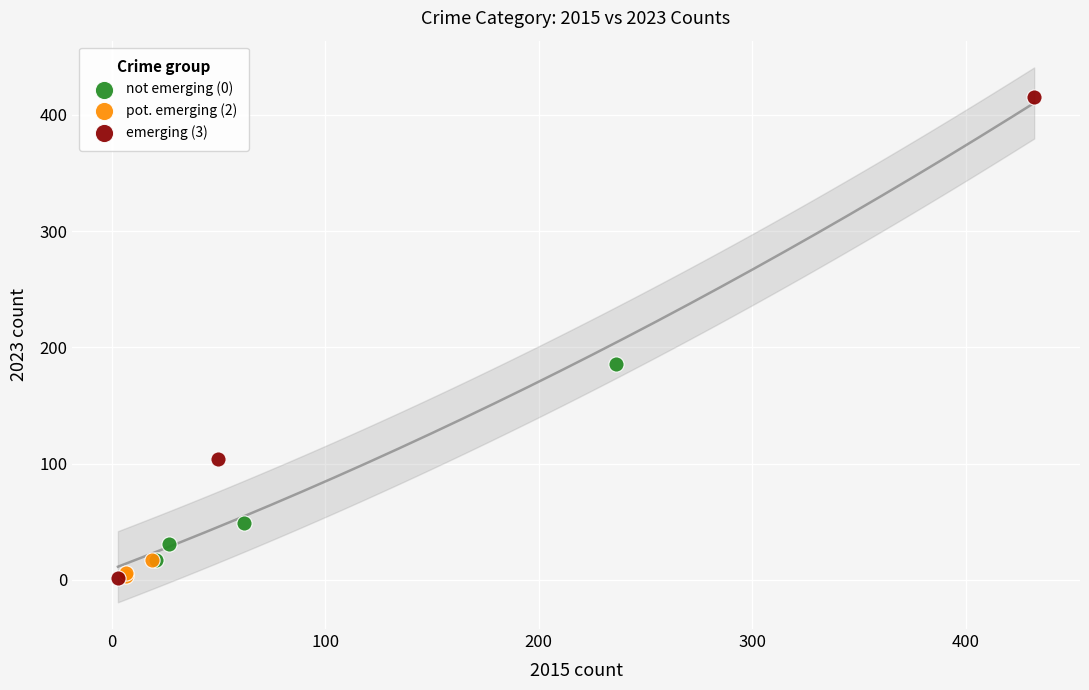

Which series has the largest Y range (max minus min)?

emerging (3)